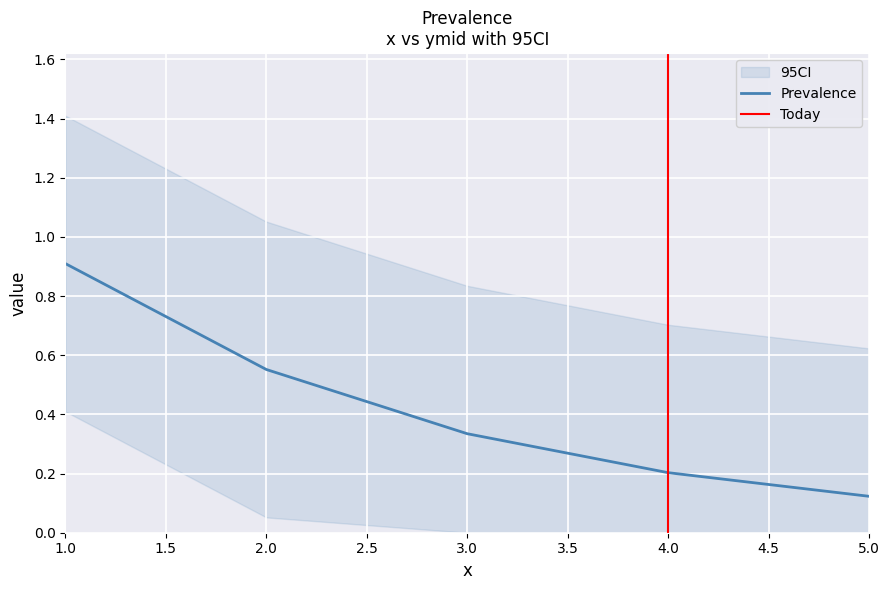

The value of Prevalence at 1.0 is 0.5. True or false?

False